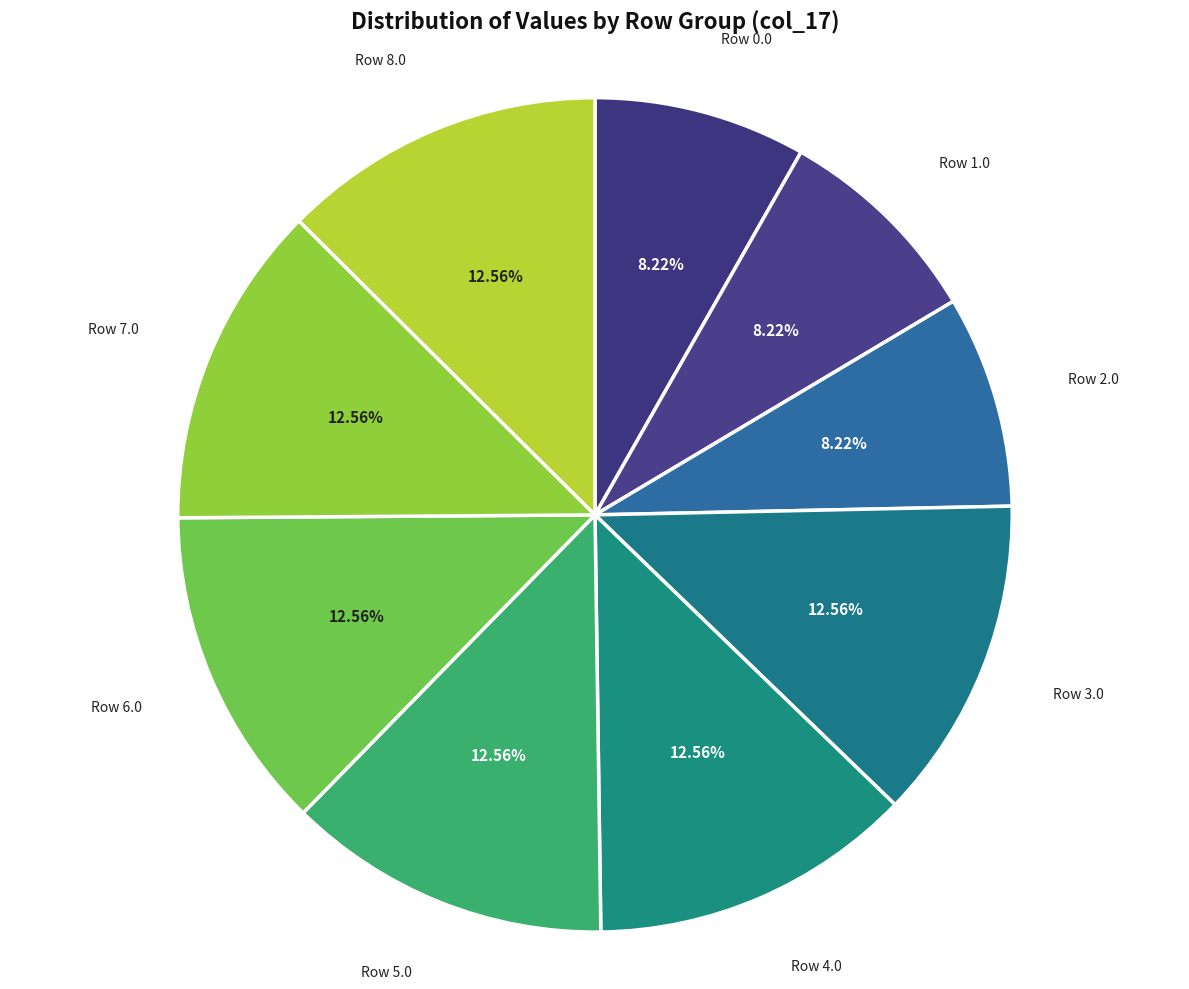

Between Row 1.0 and Row 5.0, which is larger?

Row 5.0